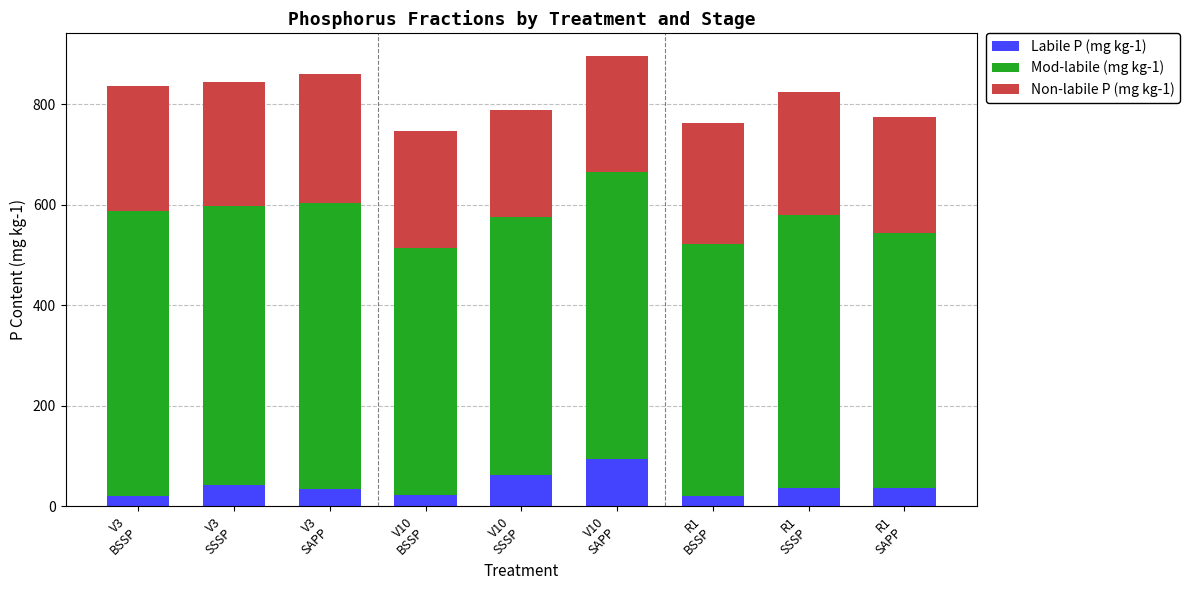

What is the lowest value of the Labile P (mg kg-1) series?

20.2